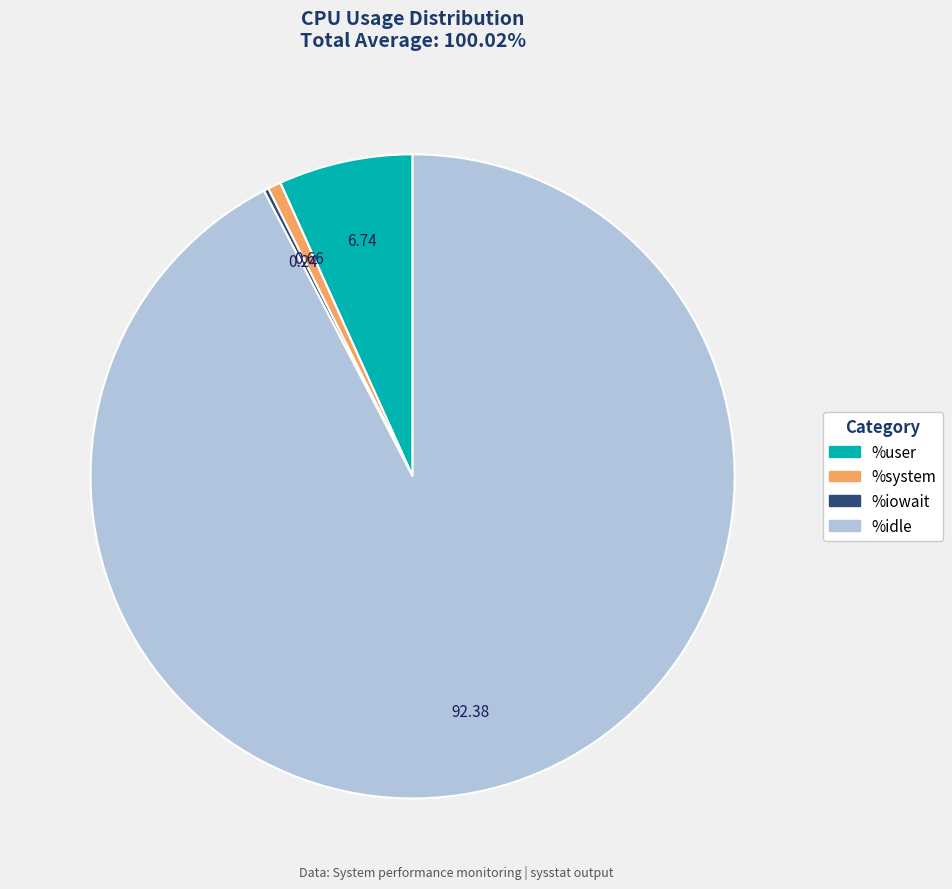

Is there any slice that represents more than half of the pie?

Yes